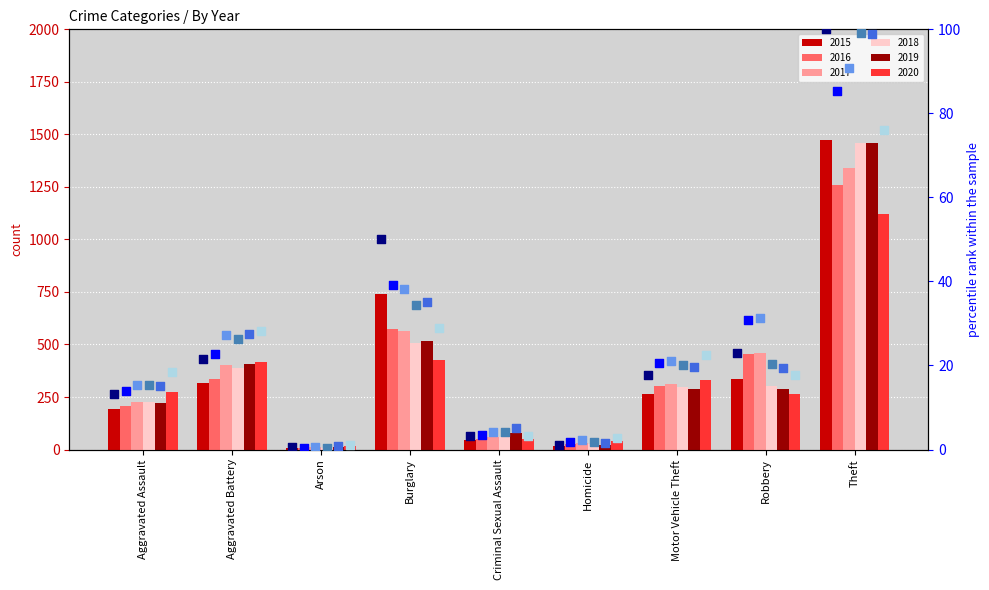

At how many categories does at least one series exceed 62?

1